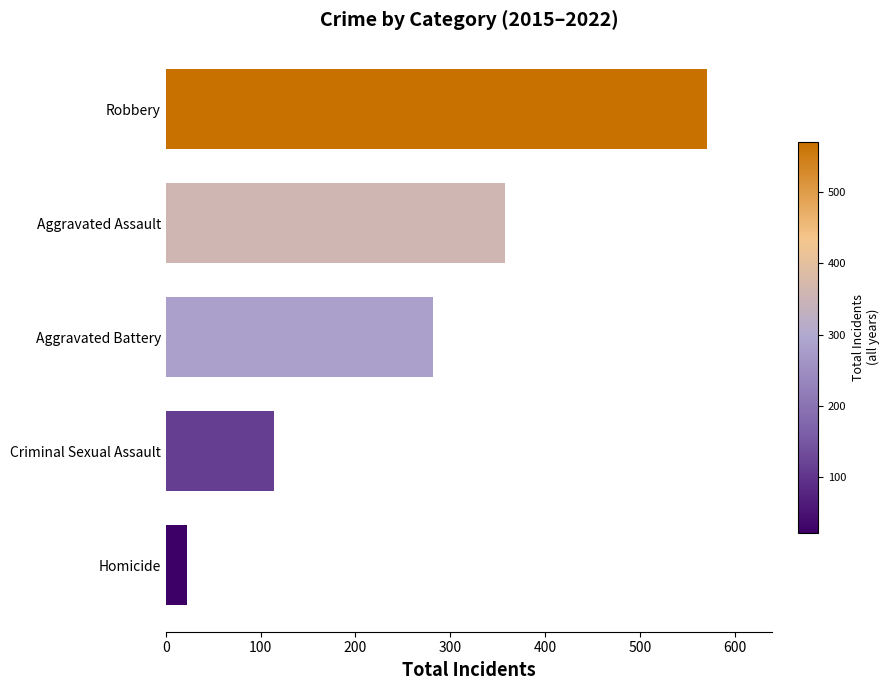

How many values are between 114 and 358?

3